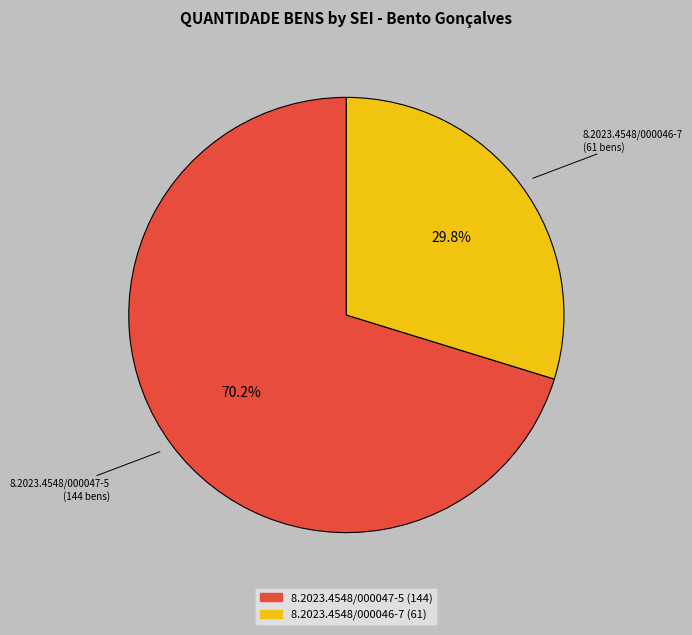

What is the ratio of the value at 8.2023.4548/000047-5 to the value at 8.2023.4548/000046-7?

2.4